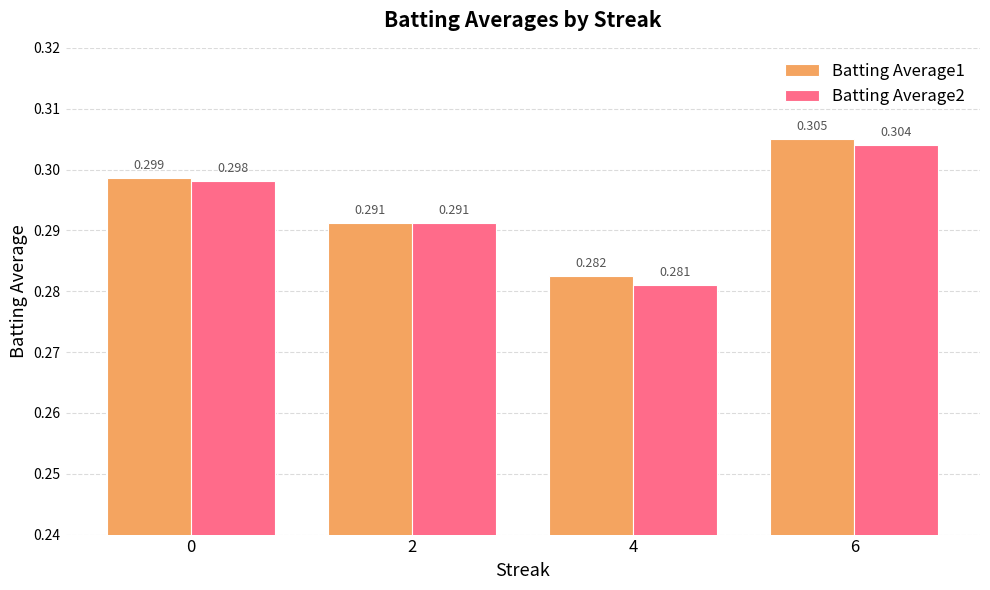

Is the value of Batting Average1 at 4 greater than the value of Batting Average2 at 2?

No